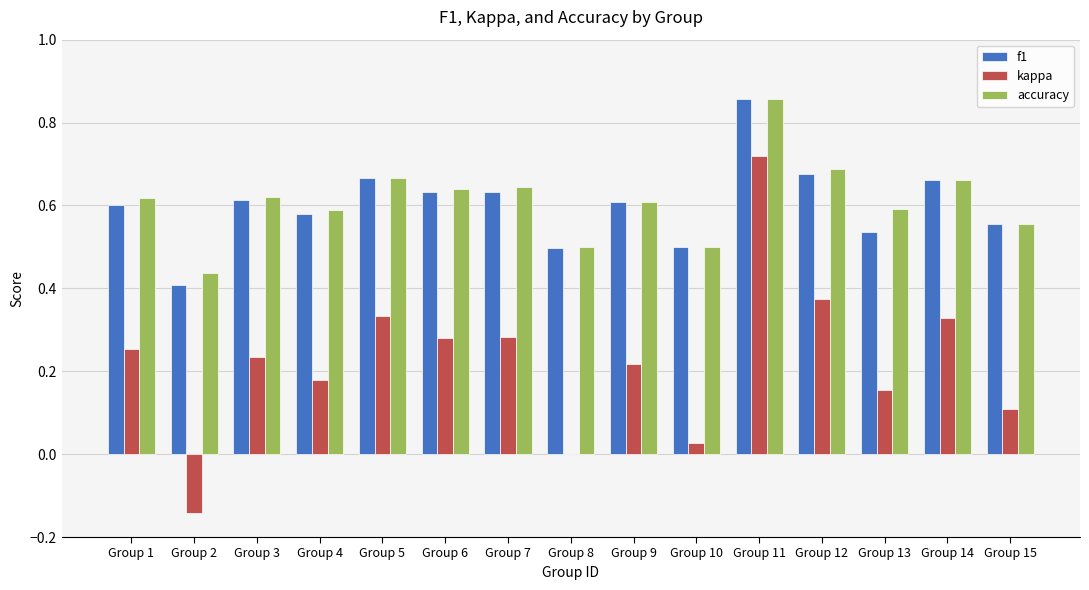

At which label does accuracy reach its peak?

Group 11